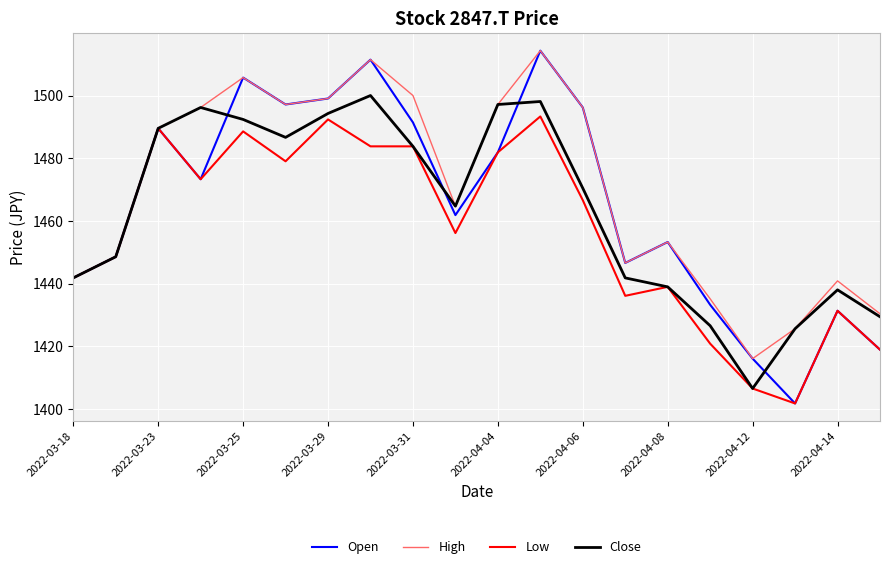

What is the smallest value displayed?

1401.8